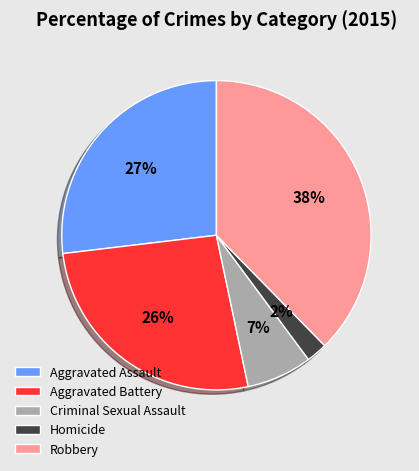

Which category has the smallest portion of the pie?

Homicide